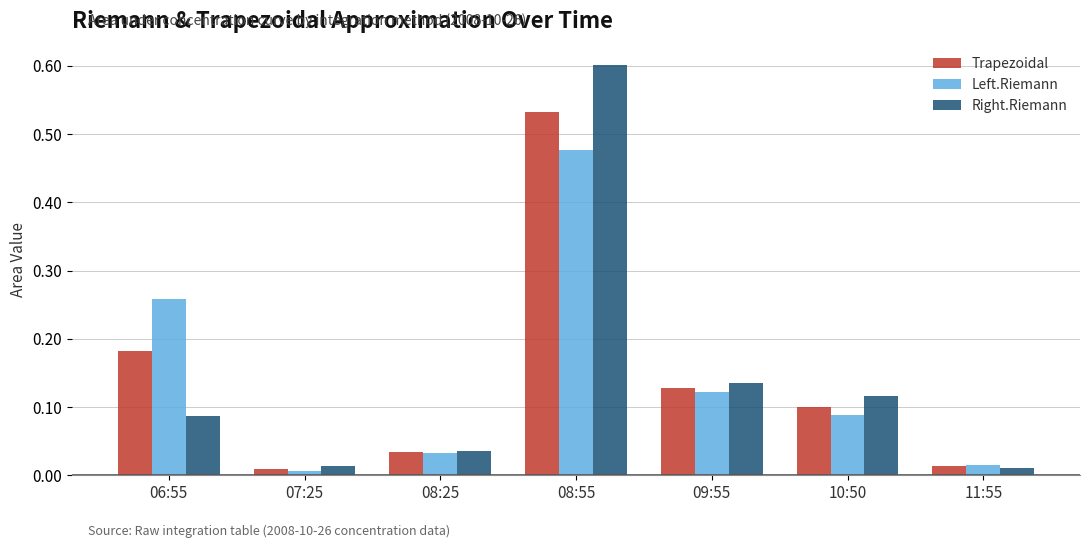

What is the difference between the Trapezoidal values at 06:55 and 08:55?

0.4